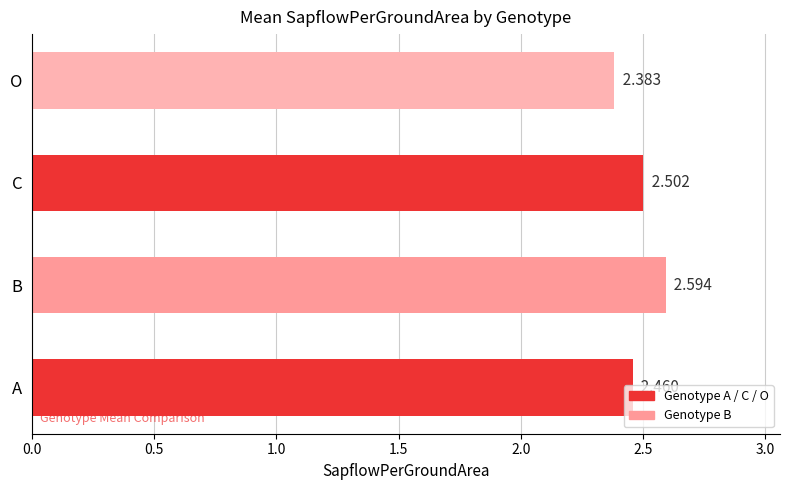

Between C and A, which is larger?

C